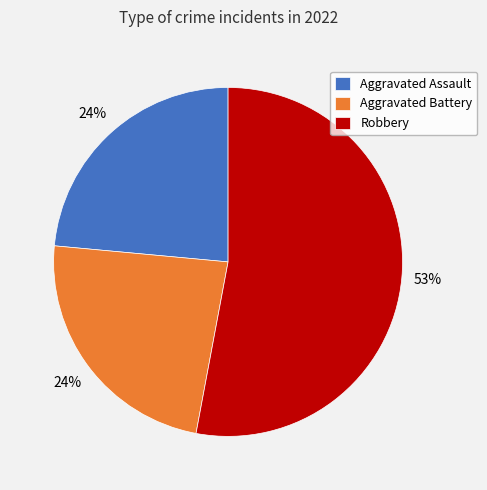

To the nearest percent, what percentage of the pie is Aggravated Assault?

24%